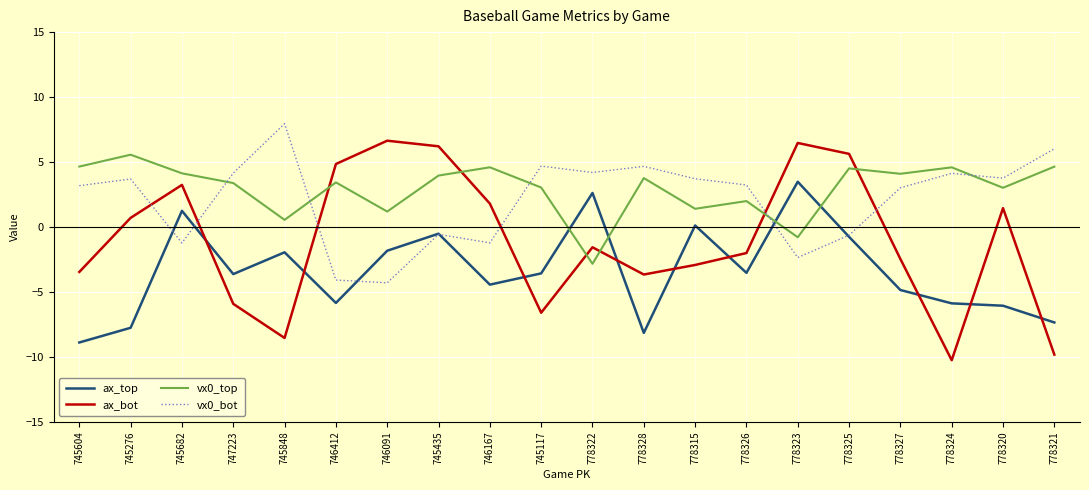

True or false: ax_top and vx0_top cross at least once.

True